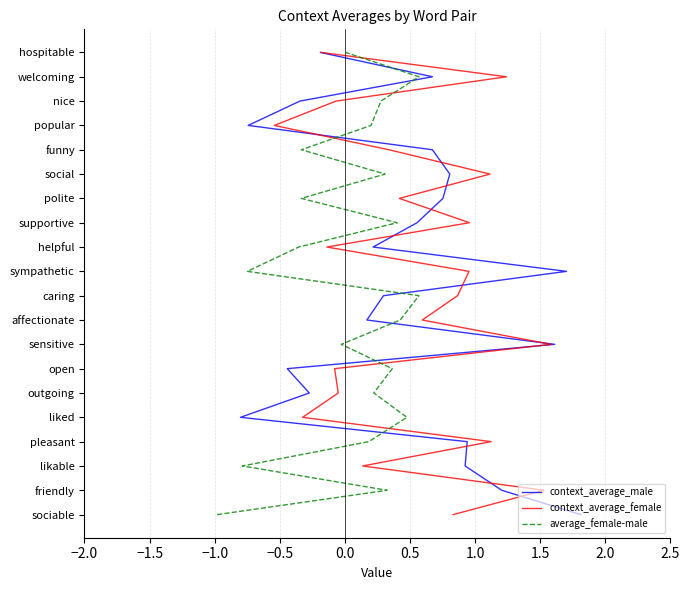

Rank the series at 1.5 from lowest to highest value.

context_average_male, context_average_female, average_female-male